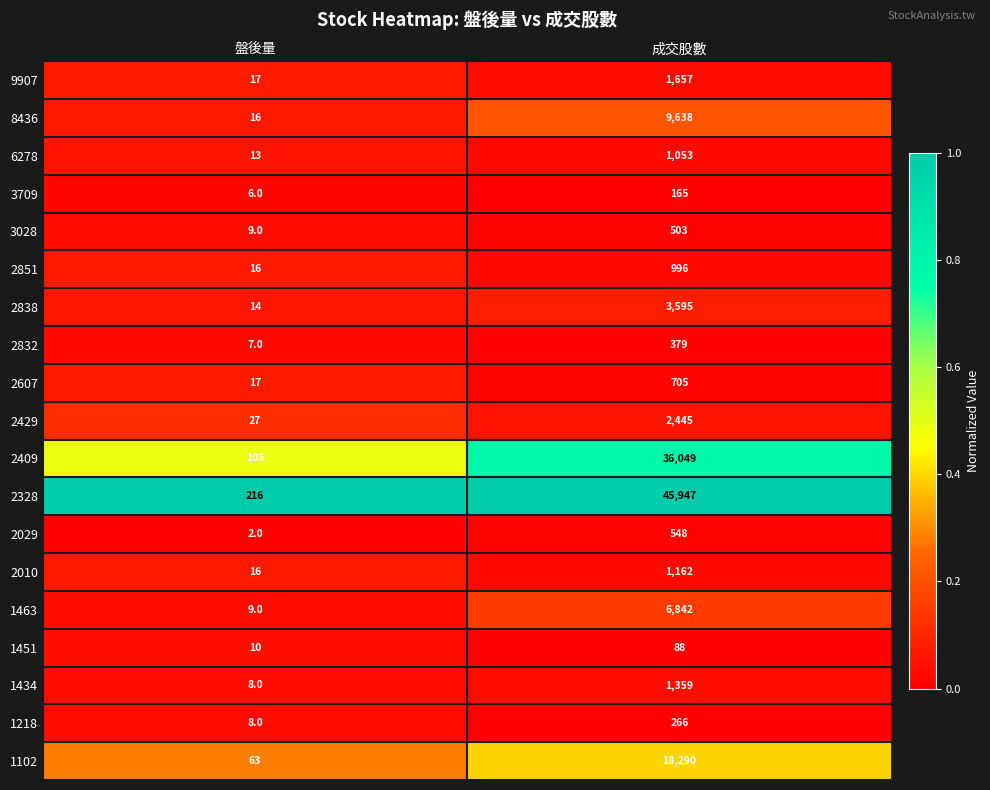

Which category has the highest value in the 2409 series?

成交股數